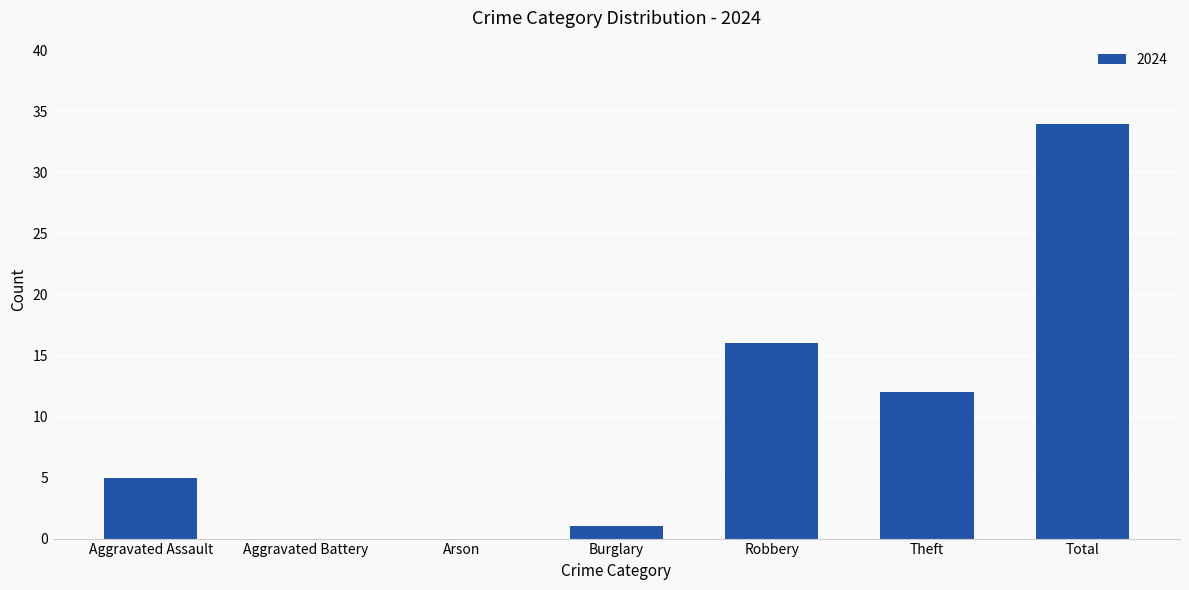

What is the ratio of the value at Aggravated Assault to the value at Robbery?

0.3